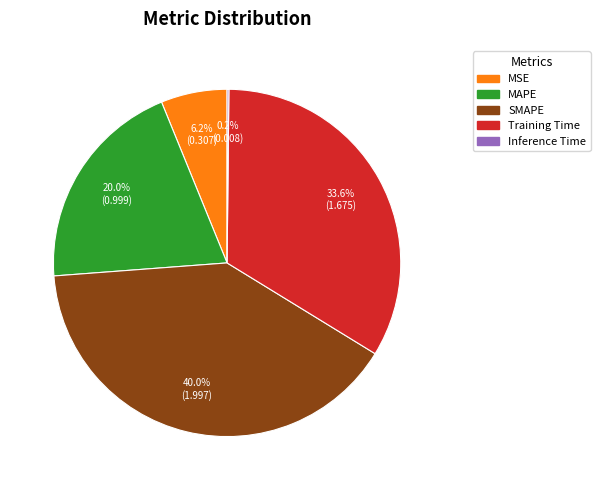

Do MAPE and SMAPE together represent more than half of the pie?

Yes